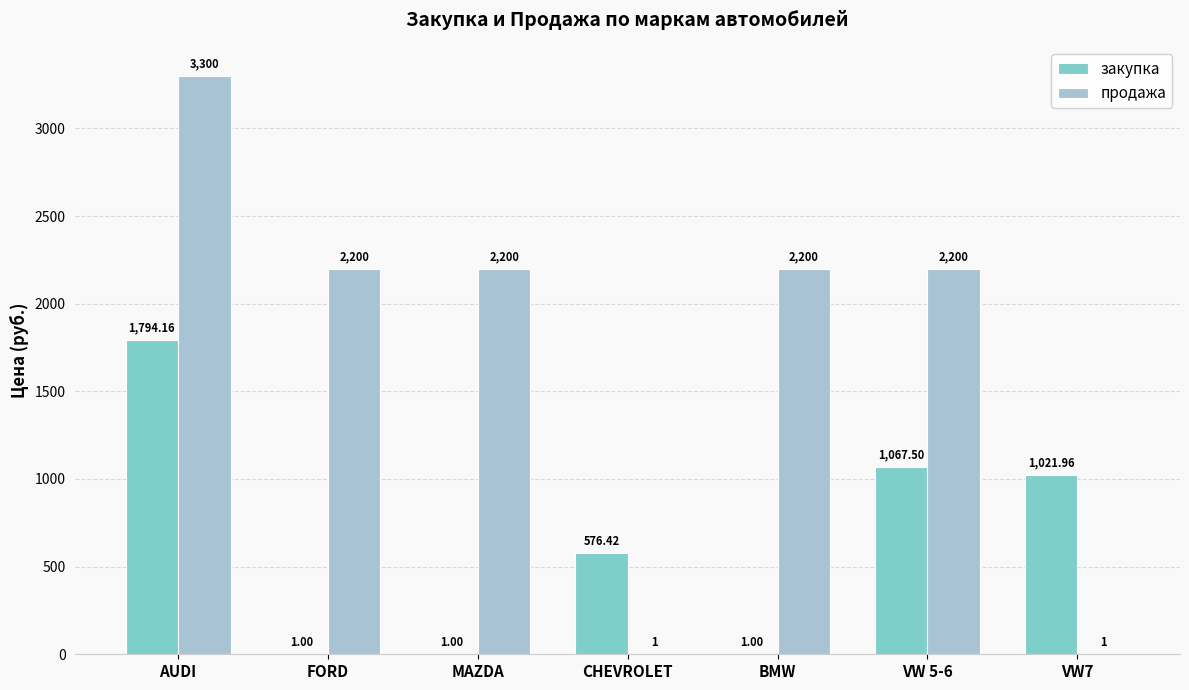

Reading left to right, what are all the values shown in this chart?

закупка: AUDI=1794.2	FORD=1.0	MAZDA=1.0	CHEVROLET=576.4	BMW=1.0	VW 5-6=1067.5	VW7=1022.0
продажа: AUDI=3300.0	FORD=2200.0	MAZDA=2200.0	CHEVROLET=1.0	BMW=2200.0	VW 5-6=2200.0	VW7=1.0